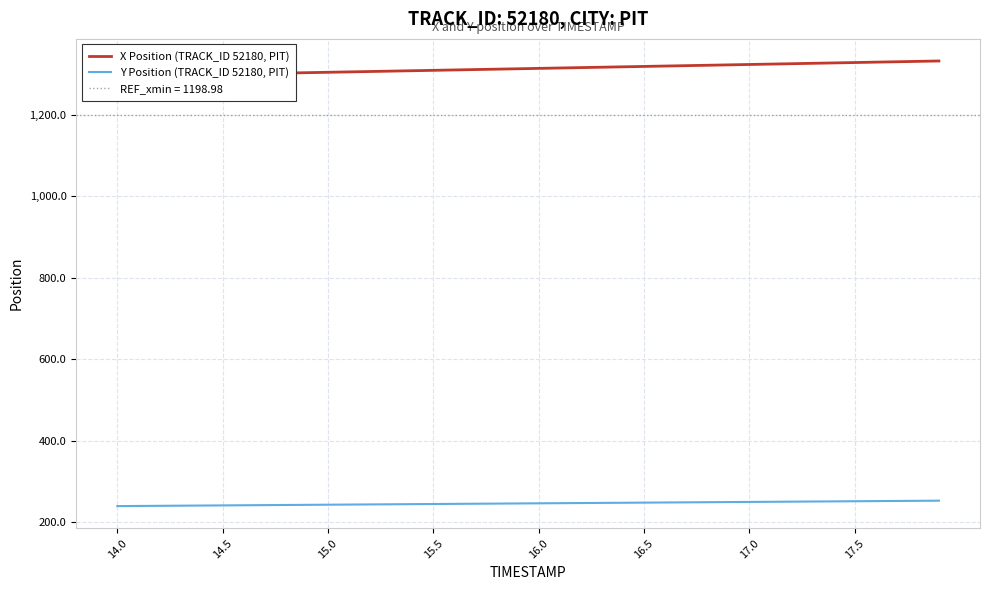

What is the difference between the second highest and second lowest values in the Y Position (TRACK_ID 52180, PIT) series?

12.6